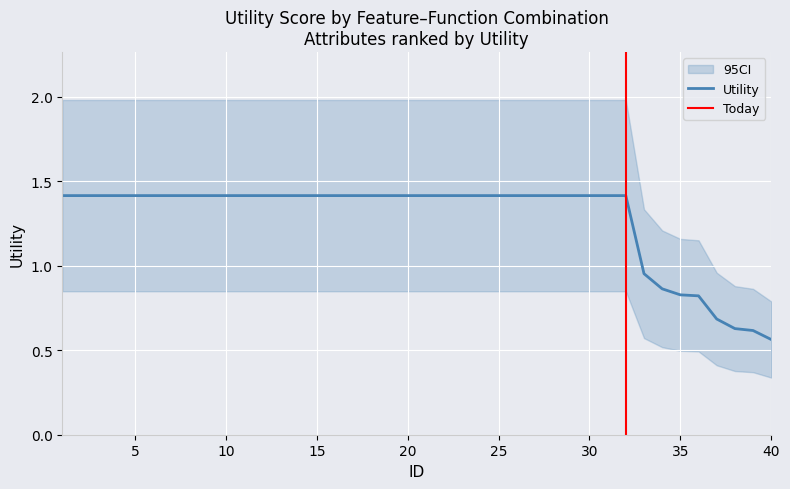

List the labels in order of value, largest first.

1, 2, 3, 4, 5, 6, 7, 8, 9, 10, 11, 12, 13, 14, 15, 16, 17, 18, 19, 20, 21, 22, 23, 24, 25, 26, 27, 28, 29, 30, 31, 32, 33, 34, 35, 36, 37, 38, 39, 40